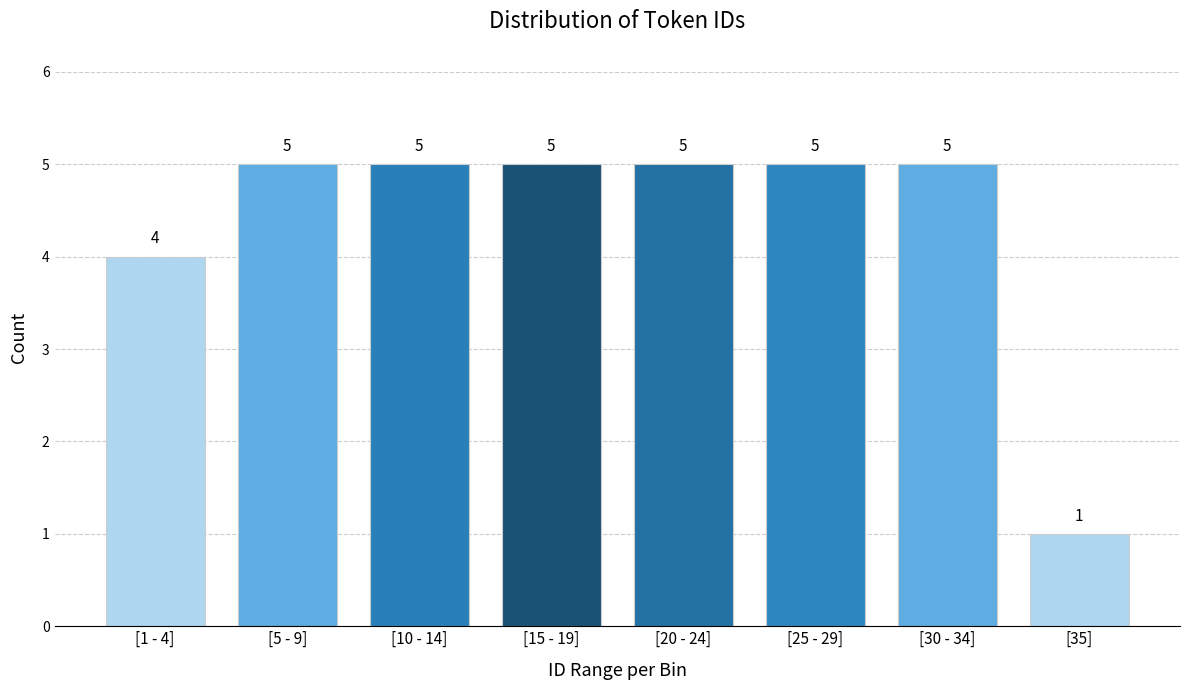

Reading right to left, extract all data points from this chart.

[35]=1	[30 - 34]=5	[25 - 29]=5	[20 - 24]=5	[15 - 19]=5	[10 - 14]=5	[5 - 9]=5	[1 - 4]=4